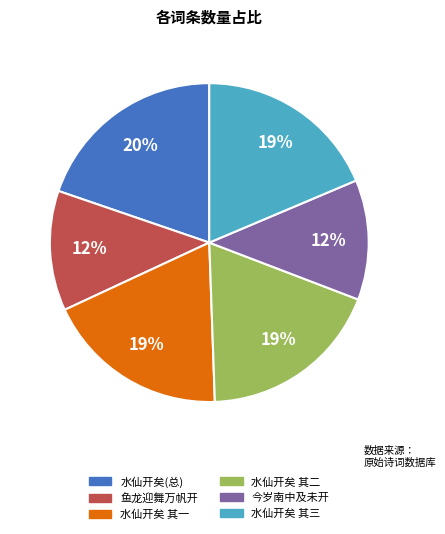

Is there a majority slice in this chart?

No